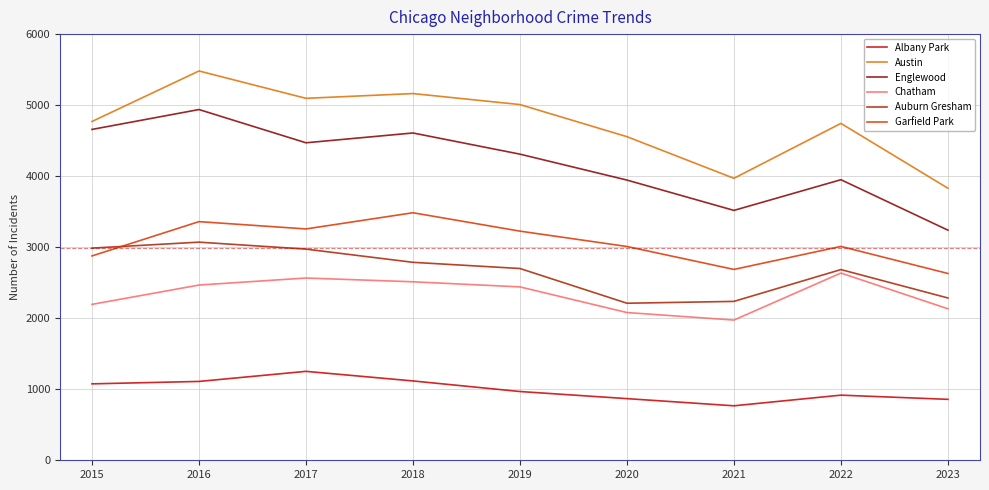

In Englewood, how many points are higher than both neighbors (excluding endpoints)?

3